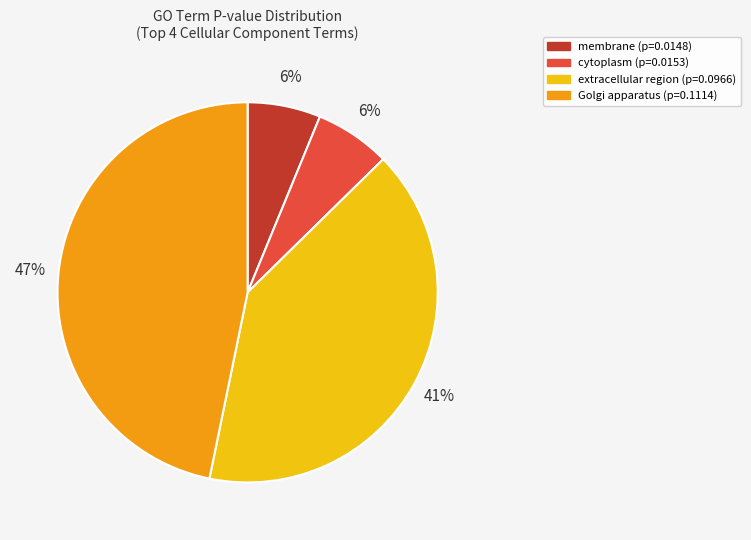

How many segments does this pie chart have?

4